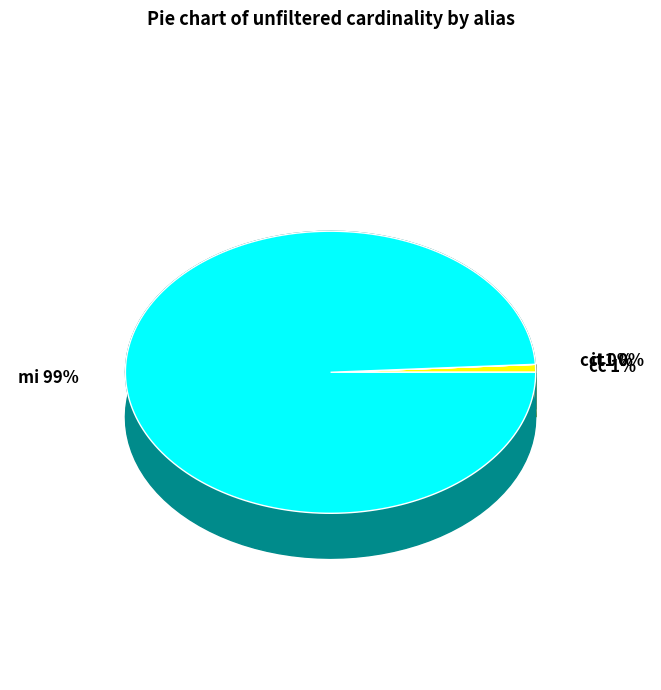

How many segments does this pie chart have?

4